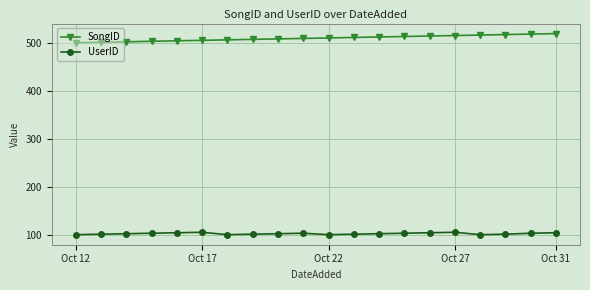

At how many categories does at least one series exceed 115?

20